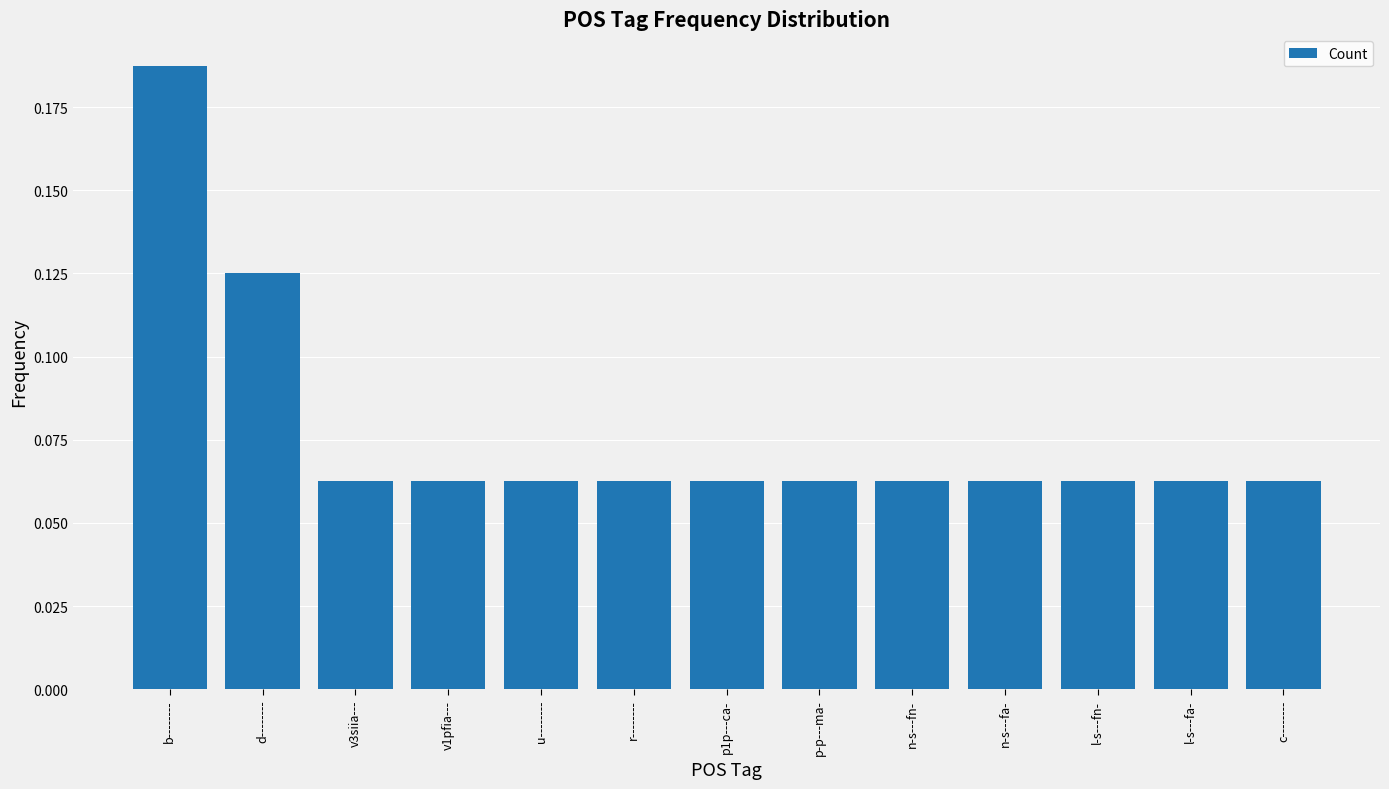

What is the label of the 3rd bar from the left?

v3siia---